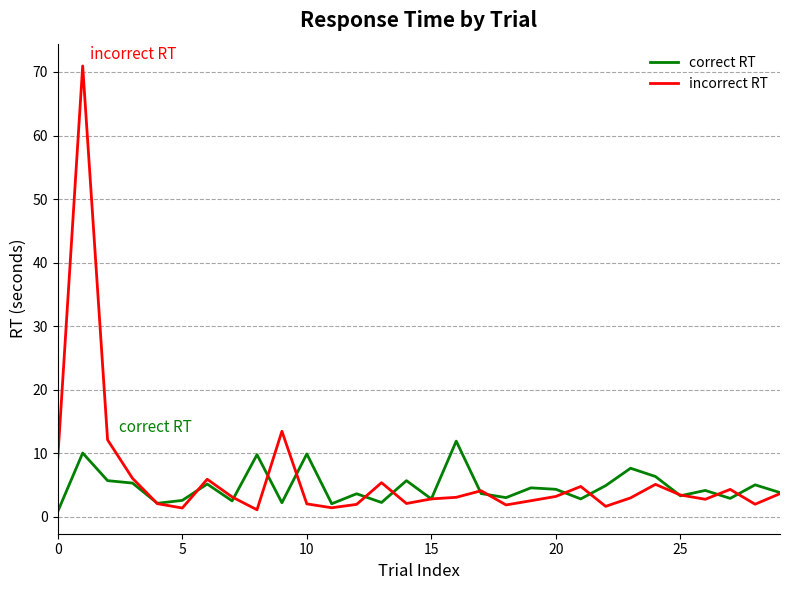

List the series in order of their peak value, lowest first.

correct RT, incorrect RT